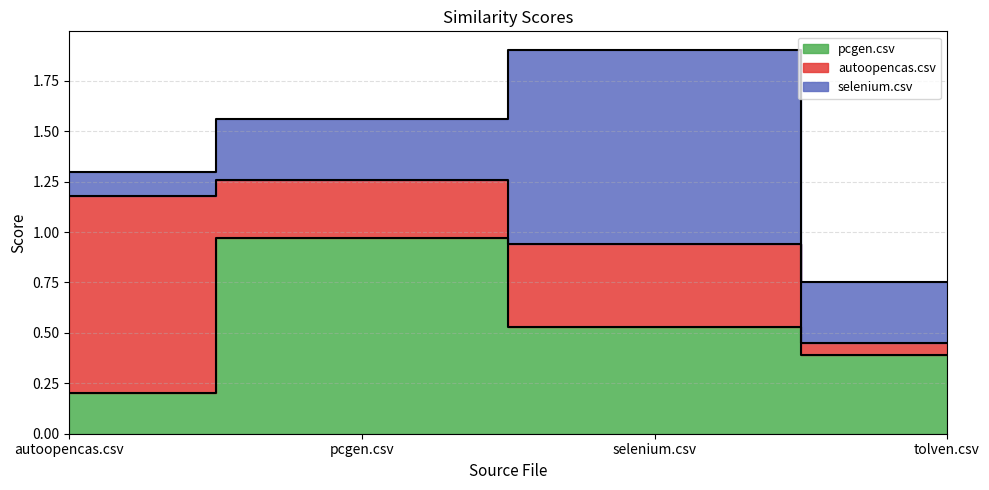

At which label is autoopencas.csv closest to 0?

tolven.csv